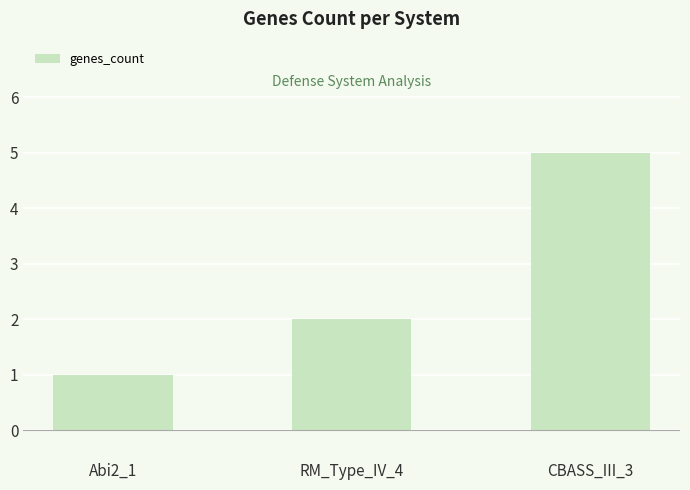

List the labels in order of value, smallest first.

Abi2_1, RM_Type_IV_4, CBASS_III_3